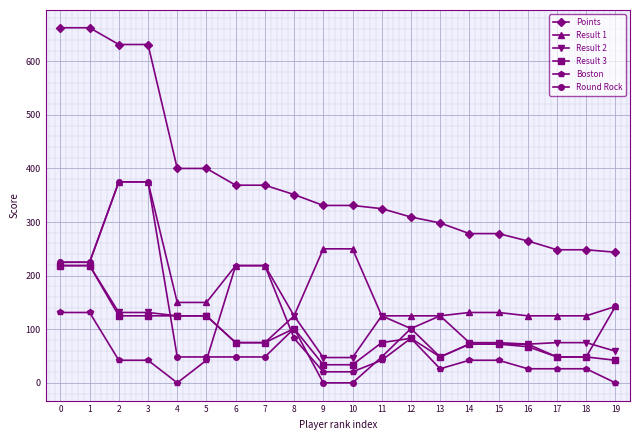

Is the value of Boston at 16 greater than the value of Result 2 at 0?

No